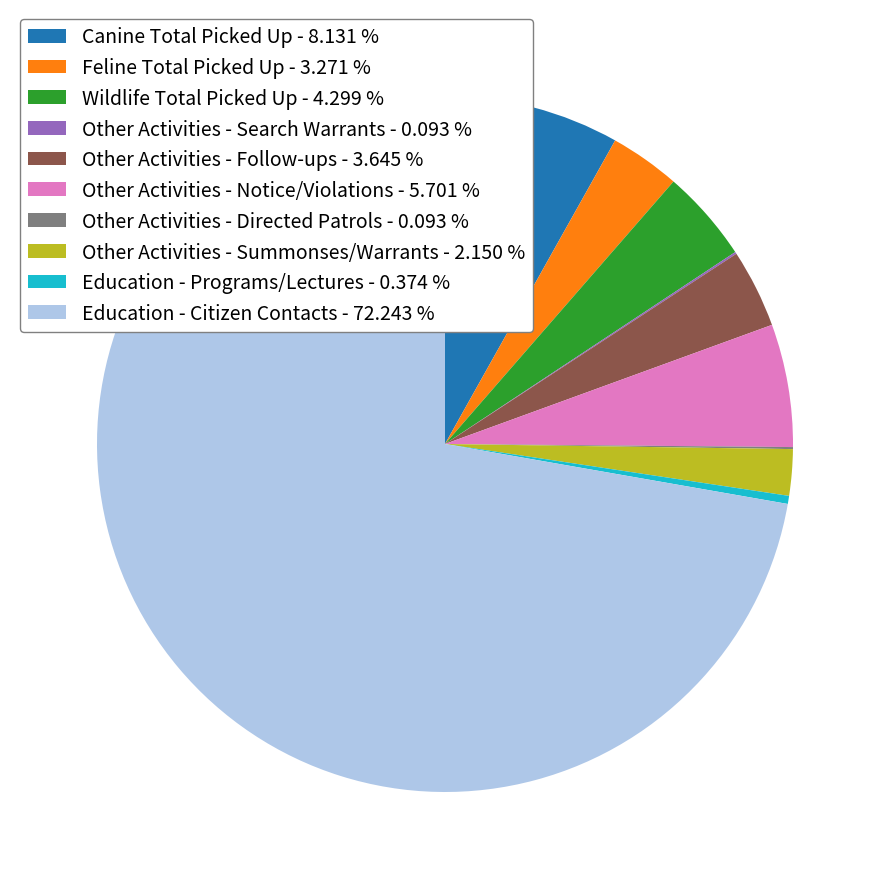

Which slice is the largest?

Education - Citizen Contacts - 72.243 %